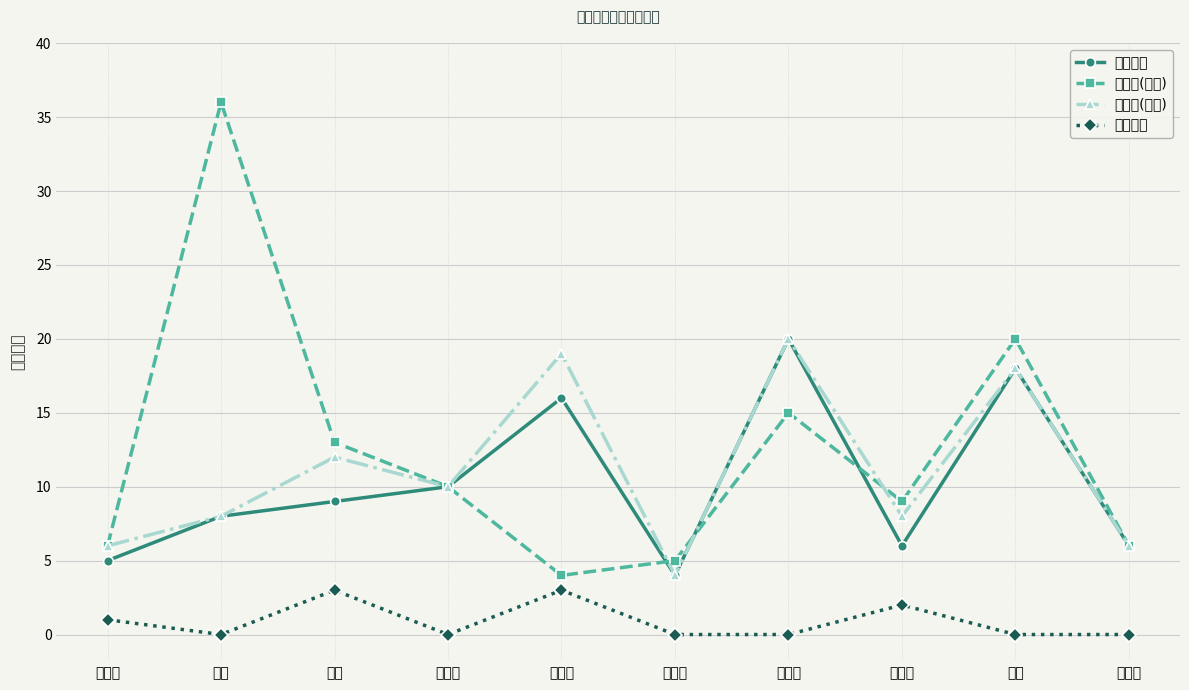

Does the chart display data point markers on the line(s)?

Yes